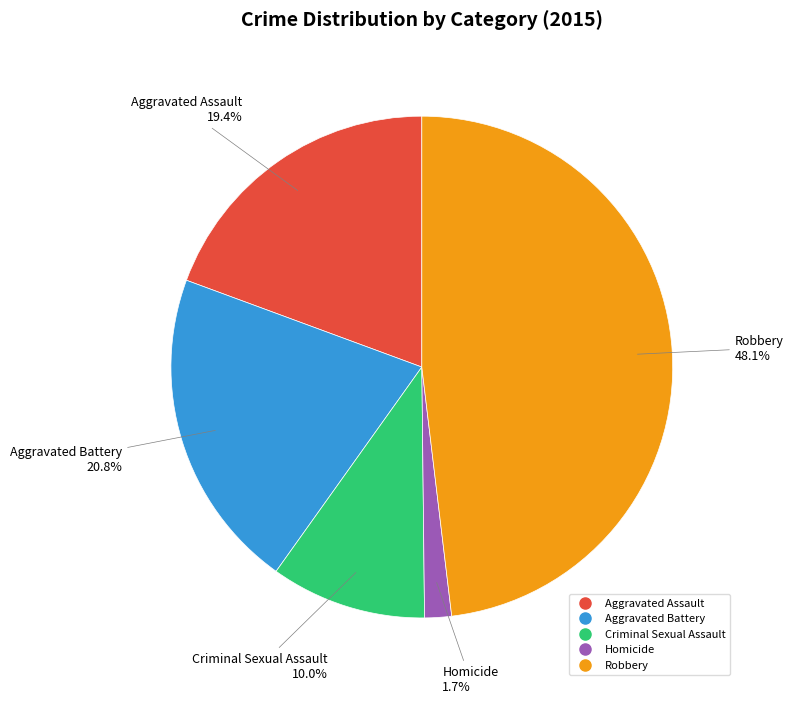

Is there any slice that represents more than half of the pie?

No